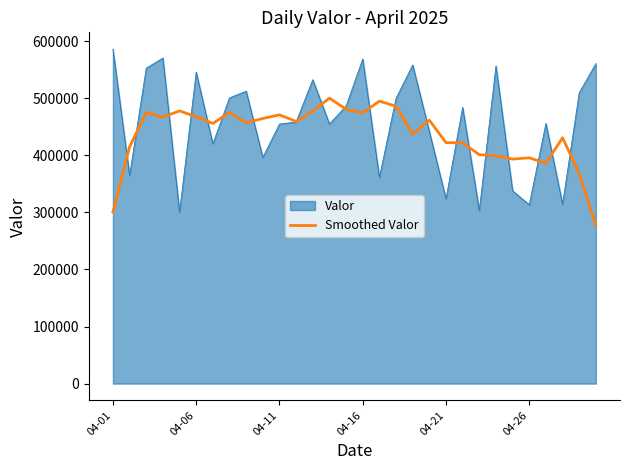

Which series has the largest range (max minus min)?

Valor